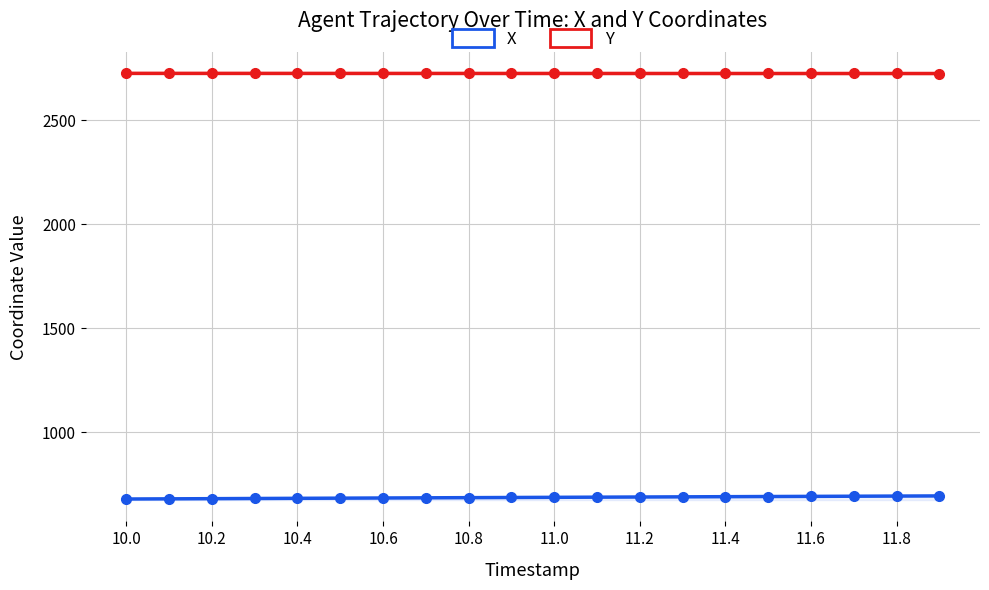

The X series shows 436.9 at 11.8. True or false?

False